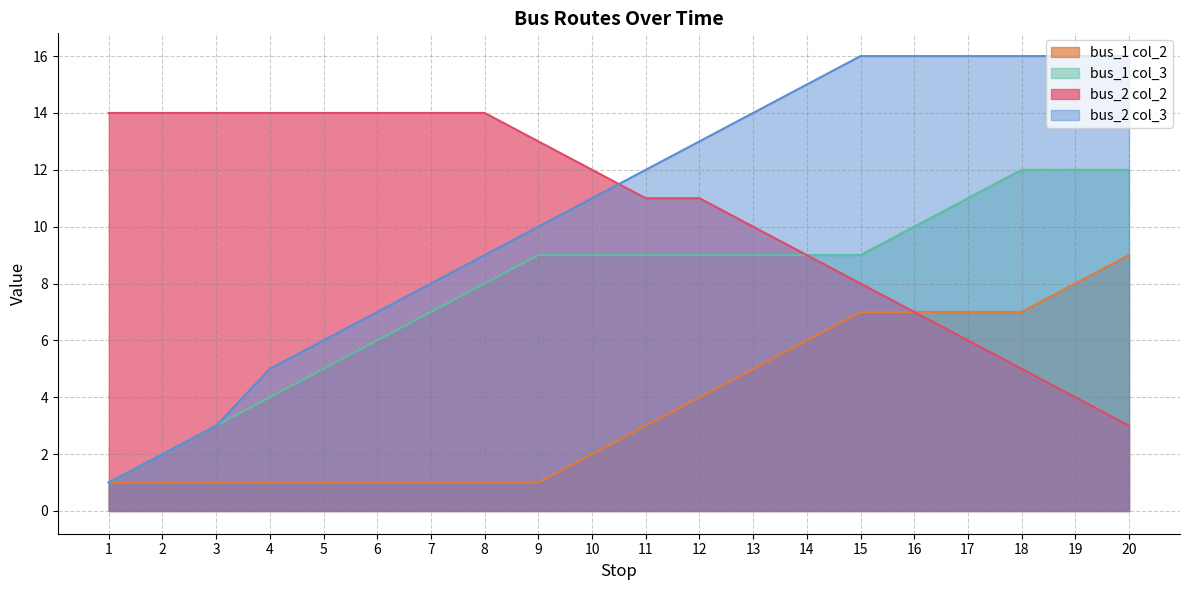

At how many categories does at least one series exceed 15?

6